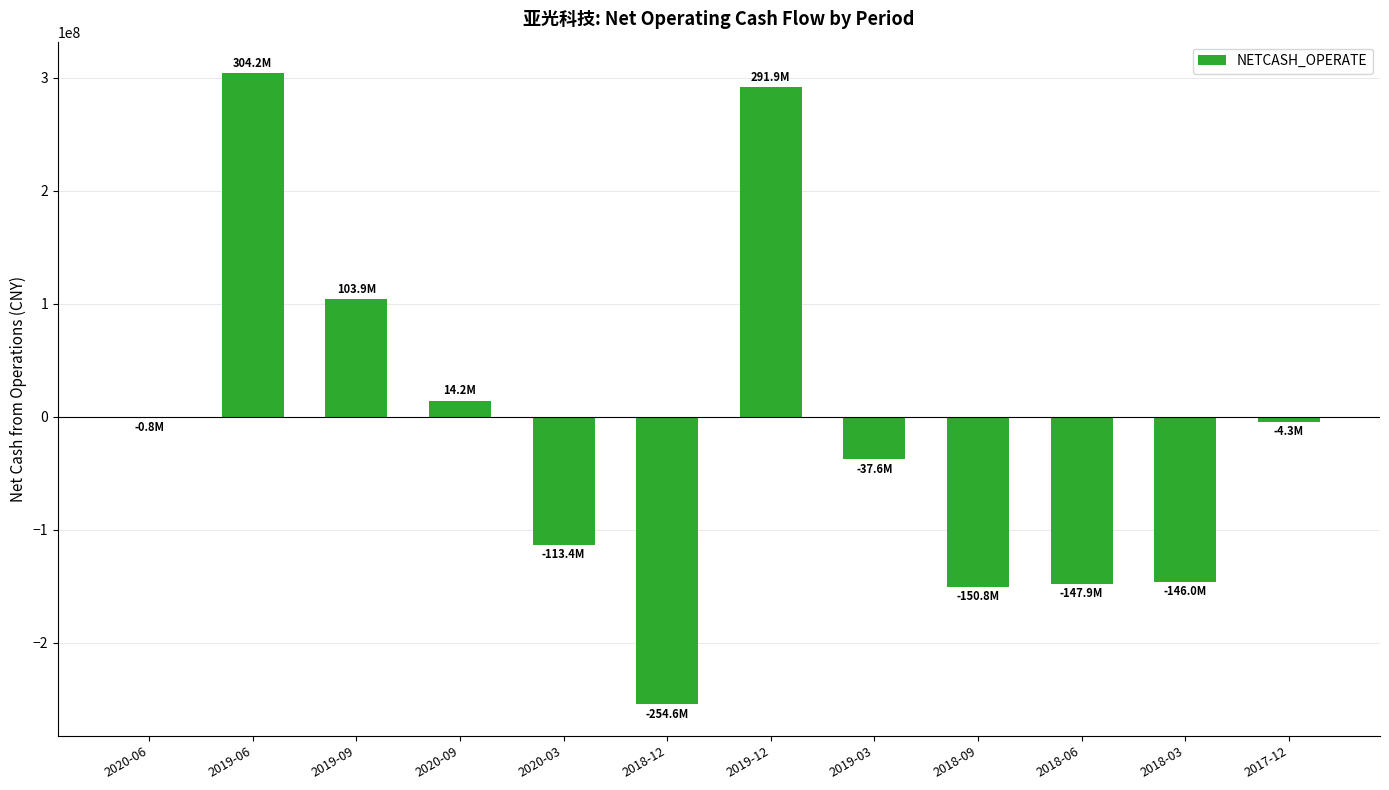

How many data points does each series have?

12